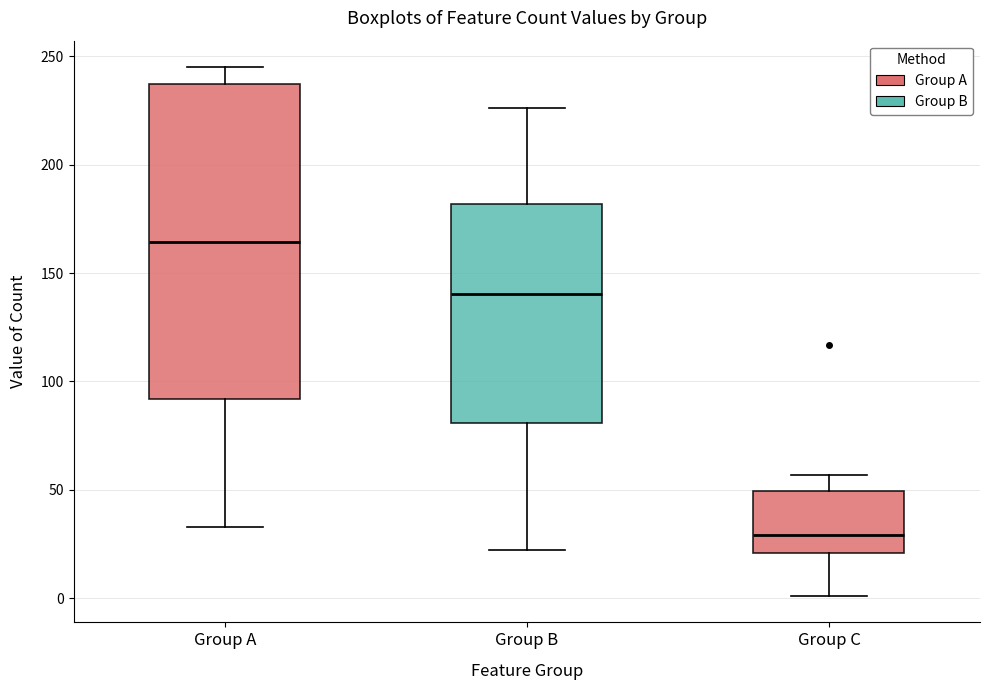

Which box is the tallest, from its lower edge to its upper edge?

Group A